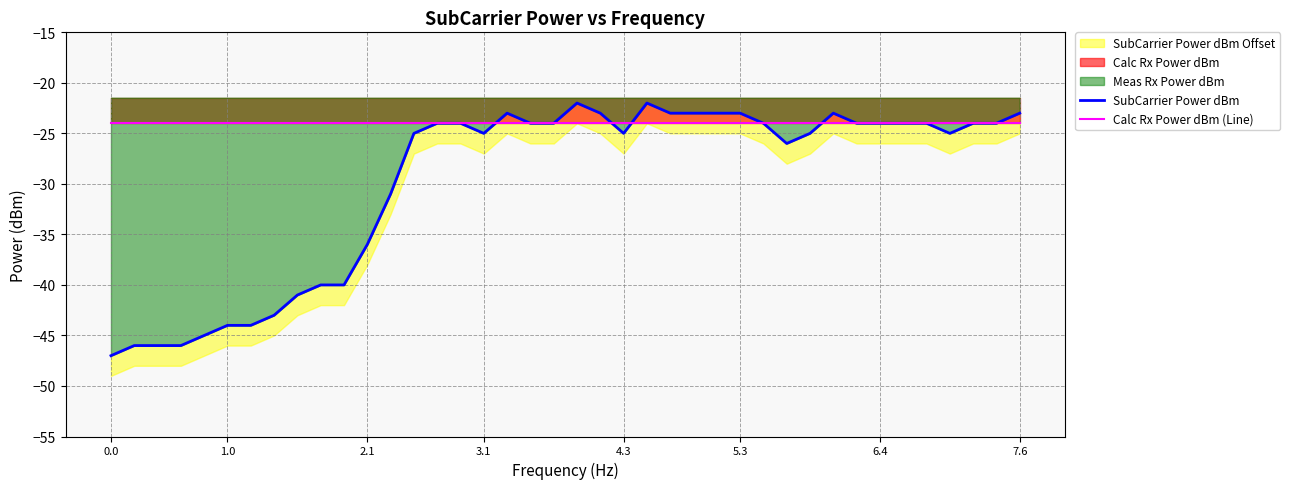

What is the difference between the maximum and minimum values in the SubCarrier Power dBm series?

25